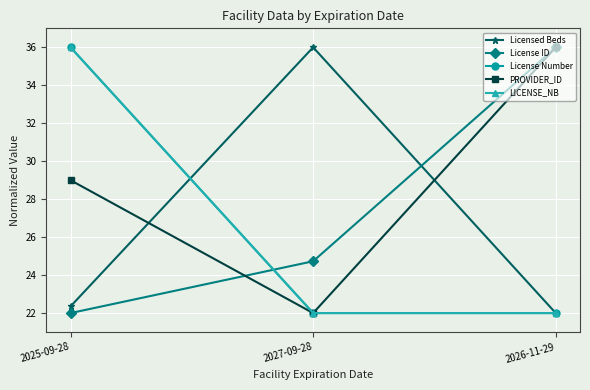

Where does the PROVIDER_ID series first go above 29?

2026-11-29